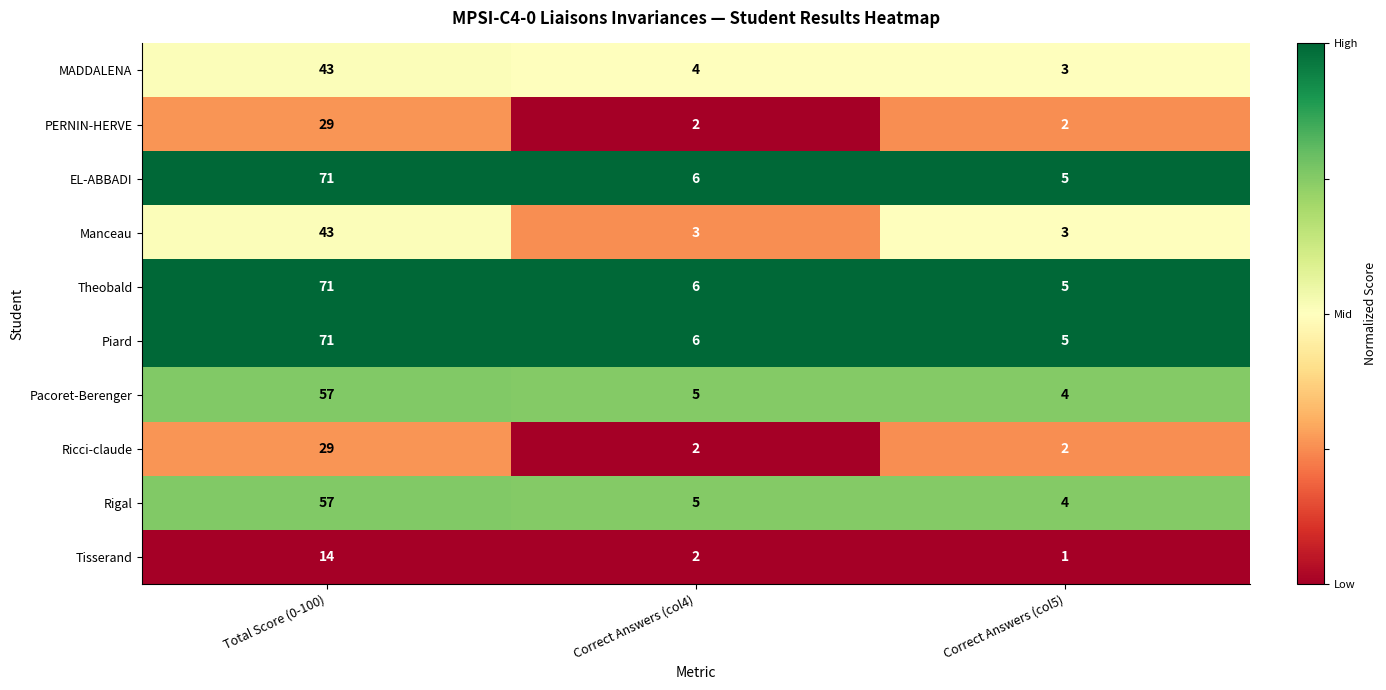

What is the sum of the Manceau values at Correct Answers (col4) and Correct Answers (col5)?

6